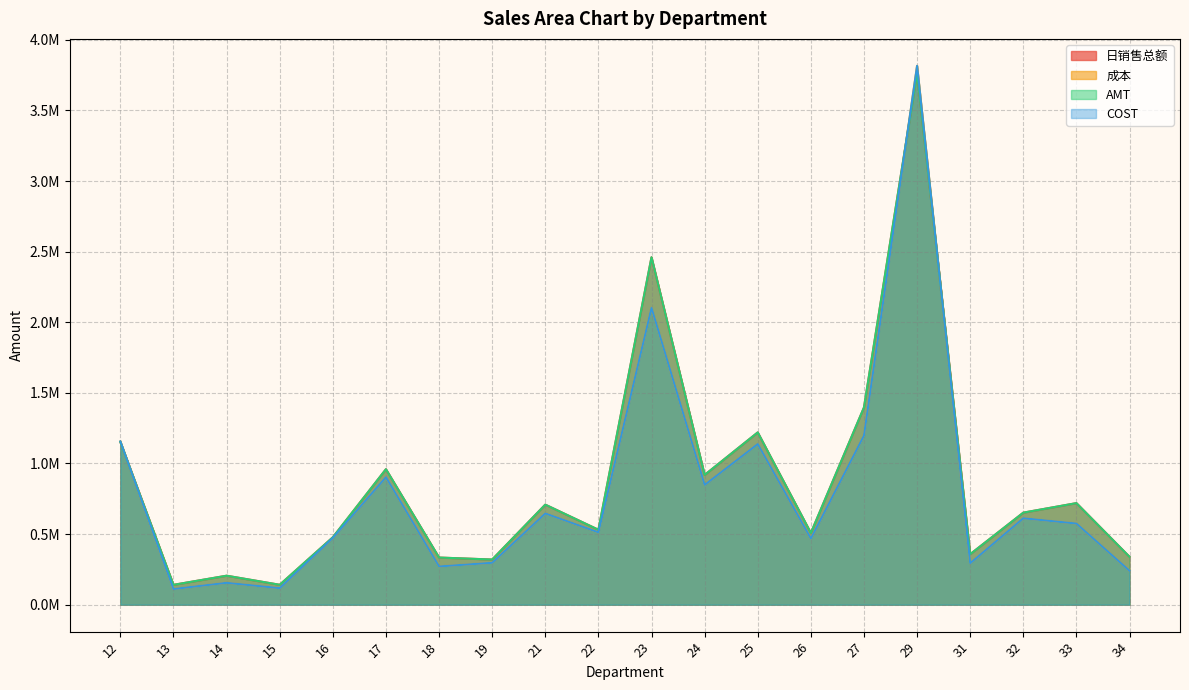

What is the difference between the 日销售总额 values at 17 and 21?

250937.6